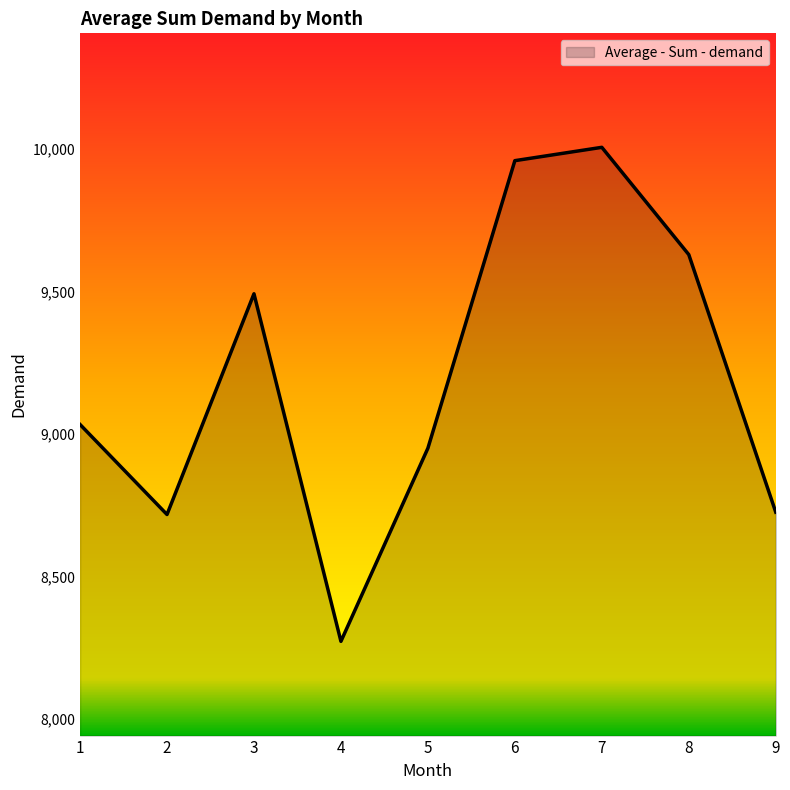

Between 1 and 2, which is larger?

1